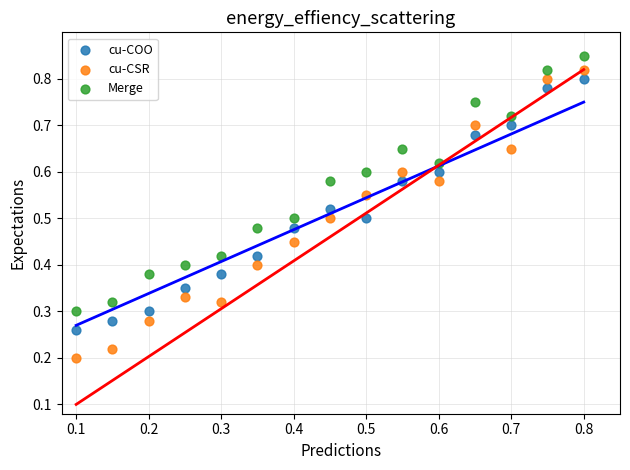

Which series contains the highest Y value?

Merge